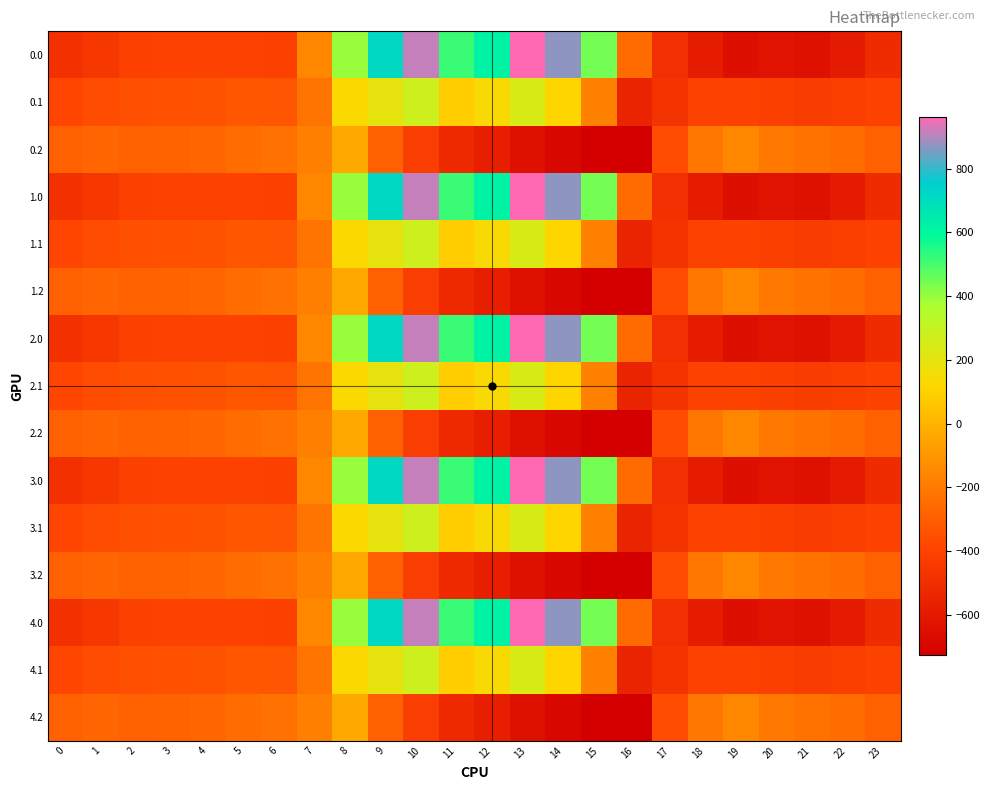

Reading left to right, what are all the values shown in this chart?

0.0: 0=-482.0	1=-449.5	2=-410.3	3=-404.4	4=-404.9	5=-403.8	6=-408.0	7=-150.1	8=395.3	9=716.9	10=916.2	11=516.0	12=619.4	13=962.7	14=870.3	15=443.0	16=-250.9	17=-494.8	18=-586.7	19=-649.2	20=-629.9	21=-638.4	22=-592.3	23=-511.3
0.1: 0=-384.6	1=-361.1	2=-347.9	3=-342.7	4=-339.6	5=-325.7	6=-332.2	7=-217.1	8=125.2	9=191.1	10=274.1	11=87.0	12=134.6	13=241.5	14=113.7	15=-173.1	16=-547.3	17=-466.6	18=-405.4	19=-400.2	20=-414.5	21=-432.4	22=-419.9	23=-399.4
0.2: 0=-287.1	1=-272.7	2=-285.5	3=-281.0	4=-274.4	5=-245.0	6=-228.8	7=-176.6	8=-35.3	9=-288.5	10=-423.5	11=-520.6	12=-571.2	13=-640.4	14=-687.4	15=-725.8	16=-726.6	17=-362.4	18=-210.0	19=-151.0	20=-199.2	21=-226.4	22=-247.4	23=-287.5
1.0: 0=-482.0	1=-449.5	2=-410.3	3=-404.4	4=-404.9	5=-403.8	6=-408.0	7=-150.1	8=395.3	9=716.9	10=916.2	11=516.0	12=619.4	13=962.7	14=870.3	15=443.0	16=-250.9	17=-494.8	18=-586.7	19=-649.2	20=-629.9	21=-638.4	22=-592.3	23=-511.3
1.1: 0=-384.6	1=-361.1	2=-347.9	3=-342.7	4=-339.6	5=-325.7	6=-332.2	7=-217.1	8=125.2	9=191.1	10=274.1	11=87.0	12=134.6	13=241.5	14=113.7	15=-173.1	16=-547.3	17=-466.6	18=-405.4	19=-400.2	20=-414.5	21=-432.4	22=-419.9	23=-399.4
1.2: 0=-287.1	1=-272.7	2=-285.5	3=-281.0	4=-274.4	5=-245.0	6=-228.8	7=-176.6	8=-35.3	9=-288.5	10=-423.5	11=-520.6	12=-571.2	13=-640.4	14=-687.4	15=-725.8	16=-726.6	17=-362.4	18=-210.0	19=-151.0	20=-199.2	21=-226.4	22=-247.4	23=-287.5
2.0: 0=-482.0	1=-449.5	2=-410.3	3=-404.4	4=-404.9	5=-403.8	6=-408.0	7=-150.1	8=395.3	9=716.9	10=916.2	11=516.0	12=619.4	13=962.7	14=870.3	15=443.0	16=-250.9	17=-494.8	18=-586.7	19=-649.2	20=-629.9	21=-638.4	22=-592.3	23=-511.3
2.1: 0=-384.6	1=-361.1	2=-347.9	3=-342.7	4=-339.6	5=-325.7	6=-332.2	7=-217.1	8=125.2	9=191.1	10=274.1	11=87.0	12=134.6	13=241.5	14=113.7	15=-173.1	16=-547.3	17=-466.6	18=-405.4	19=-400.2	20=-414.5	21=-432.4	22=-419.9	23=-399.4
2.2: 0=-287.1	1=-272.7	2=-285.5	3=-281.0	4=-274.4	5=-245.0	6=-228.8	7=-176.6	8=-35.3	9=-288.5	10=-423.5	11=-520.6	12=-571.2	13=-640.4	14=-687.4	15=-725.8	16=-726.6	17=-362.4	18=-210.0	19=-151.0	20=-199.2	21=-226.4	22=-247.4	23=-287.5
3.0: 0=-482.0	1=-449.5	2=-410.3	3=-404.4	4=-404.9	5=-403.8	6=-408.0	7=-150.1	8=395.3	9=716.9	10=916.2	11=516.0	12=619.4	13=962.7	14=870.3	15=443.0	16=-250.9	17=-494.8	18=-586.7	19=-649.2	20=-629.9	21=-638.4	22=-592.3	23=-511.3
3.1: 0=-384.6	1=-361.1	2=-347.9	3=-342.7	4=-339.6	5=-325.7	6=-332.2	7=-217.1	8=125.2	9=191.1	10=274.1	11=87.0	12=134.6	13=241.5	14=113.7	15=-173.1	16=-547.3	17=-466.6	18=-405.4	19=-400.2	20=-414.5	21=-432.4	22=-419.9	23=-399.4
3.2: 0=-287.1	1=-272.7	2=-285.5	3=-281.0	4=-274.4	5=-245.0	6=-228.8	7=-176.6	8=-35.3	9=-288.5	10=-423.5	11=-520.6	12=-571.2	13=-640.4	14=-687.4	15=-725.8	16=-726.6	17=-362.4	18=-210.0	19=-151.0	20=-199.2	21=-226.4	22=-247.4	23=-287.5
4.0: 0=-482.0	1=-449.5	2=-410.3	3=-404.4	4=-404.9	5=-403.8	6=-408.0	7=-150.1	8=395.3	9=716.9	10=916.2	11=516.0	12=619.4	13=962.7	14=870.3	15=443.0	16=-250.9	17=-494.8	18=-586.7	19=-649.2	20=-629.9	21=-638.4	22=-592.3	23=-511.3
4.1: 0=-384.6	1=-361.1	2=-347.9	3=-342.7	4=-339.6	5=-325.7	6=-332.2	7=-217.1	8=125.2	9=191.1	10=274.1	11=87.0	12=134.6	13=241.5	14=113.7	15=-173.1	16=-547.3	17=-466.6	18=-405.4	19=-400.2	20=-414.5	21=-432.4	22=-419.9	23=-399.4
4.2: 0=-287.1	1=-272.7	2=-285.5	3=-281.0	4=-274.4	5=-245.0	6=-228.8	7=-176.6	8=-35.3	9=-288.5	10=-423.5	11=-520.6	12=-571.2	13=-640.4	14=-687.4	15=-725.8	16=-726.6	17=-362.4	18=-210.0	19=-151.0	20=-199.2	21=-226.4	22=-247.4	23=-287.5